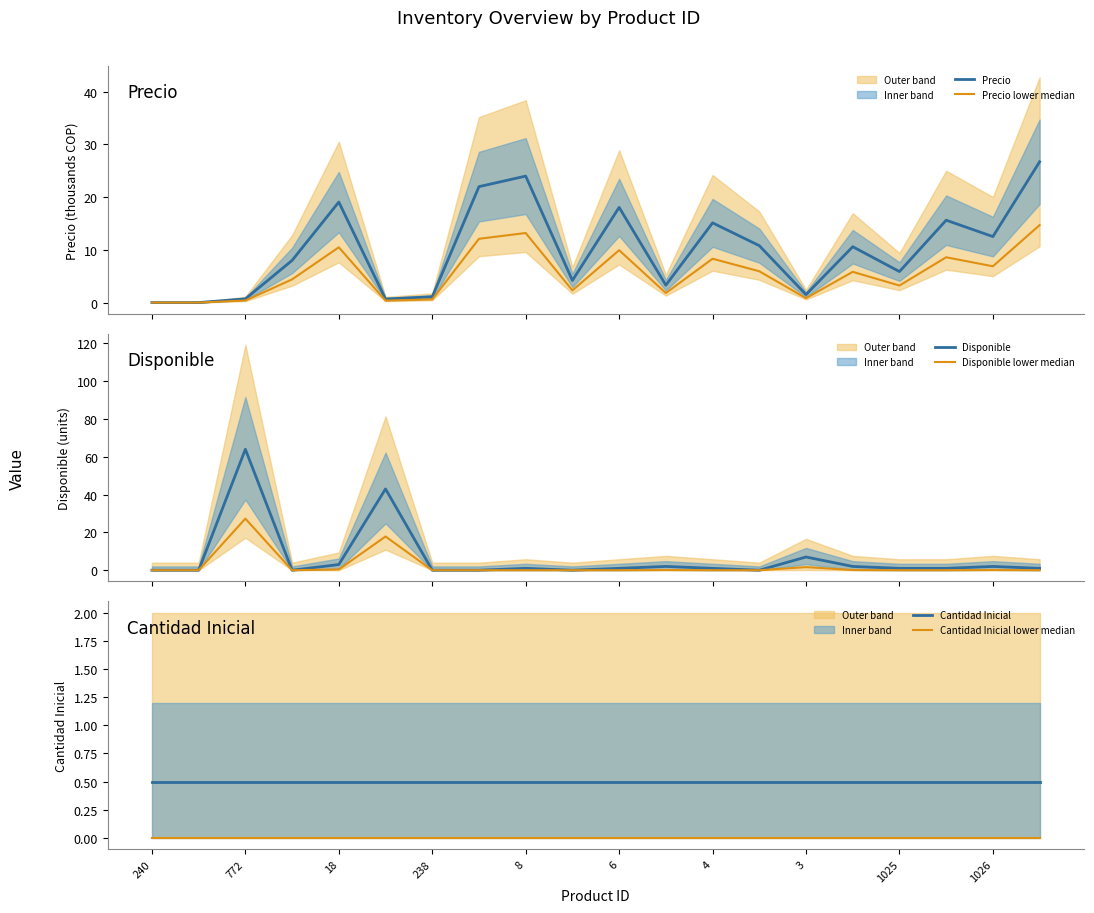

The Cantidad Inicial lower median series shows 0.0 at 15. True or false?

True